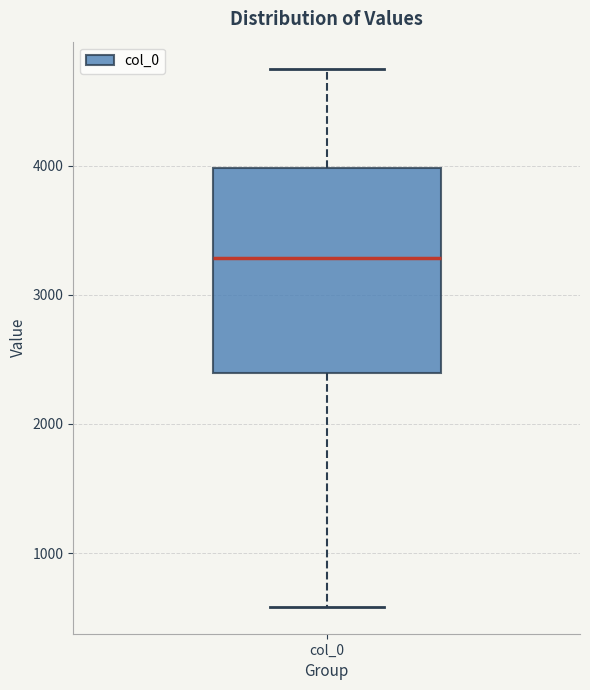

Transcribe this box plot: give where the median line is, the range the box spans, and where the two whiskers end, as read against the y-axis. The values are not printed on the chart, so give them approximately, as read against the axis.

median 3300, box 2400 to 4000, whiskers 600 to 4800